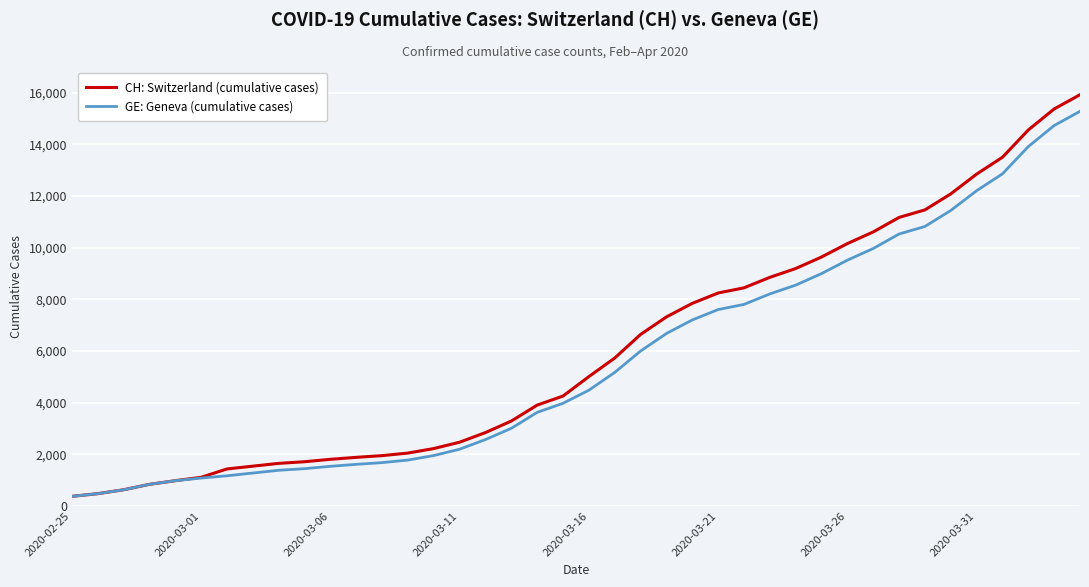

How many lines are shown in the chart?

2